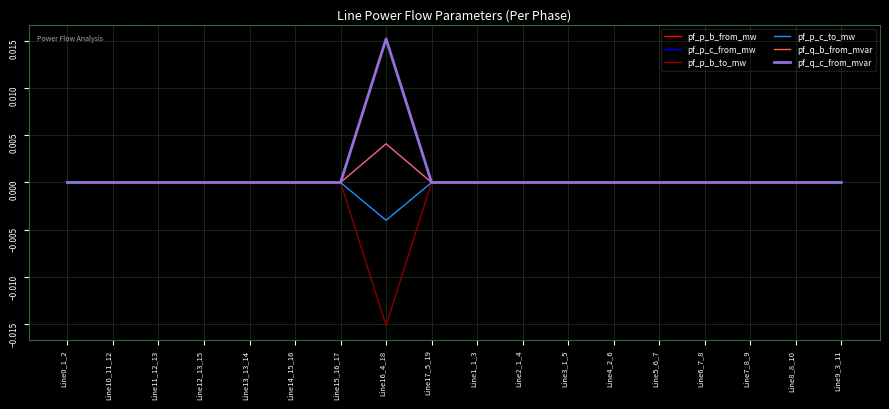

The value of pf_q_b_from_mvar at Line4_2_6 is 0.0. True or false?

True